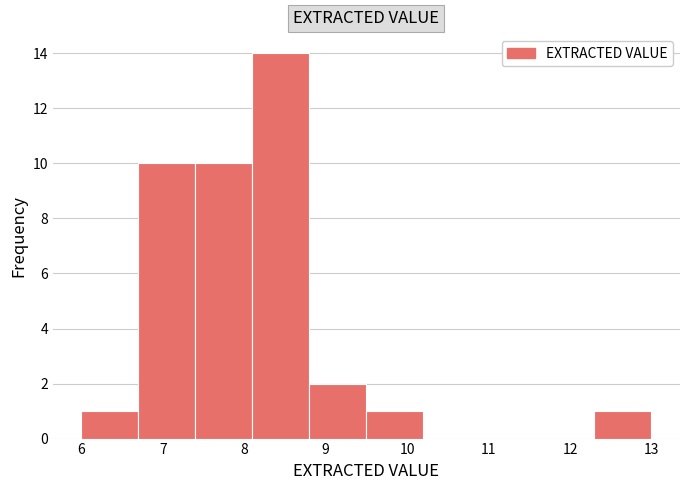

Which range on the x-axis has the tallest bar?

8.1 to 8.8